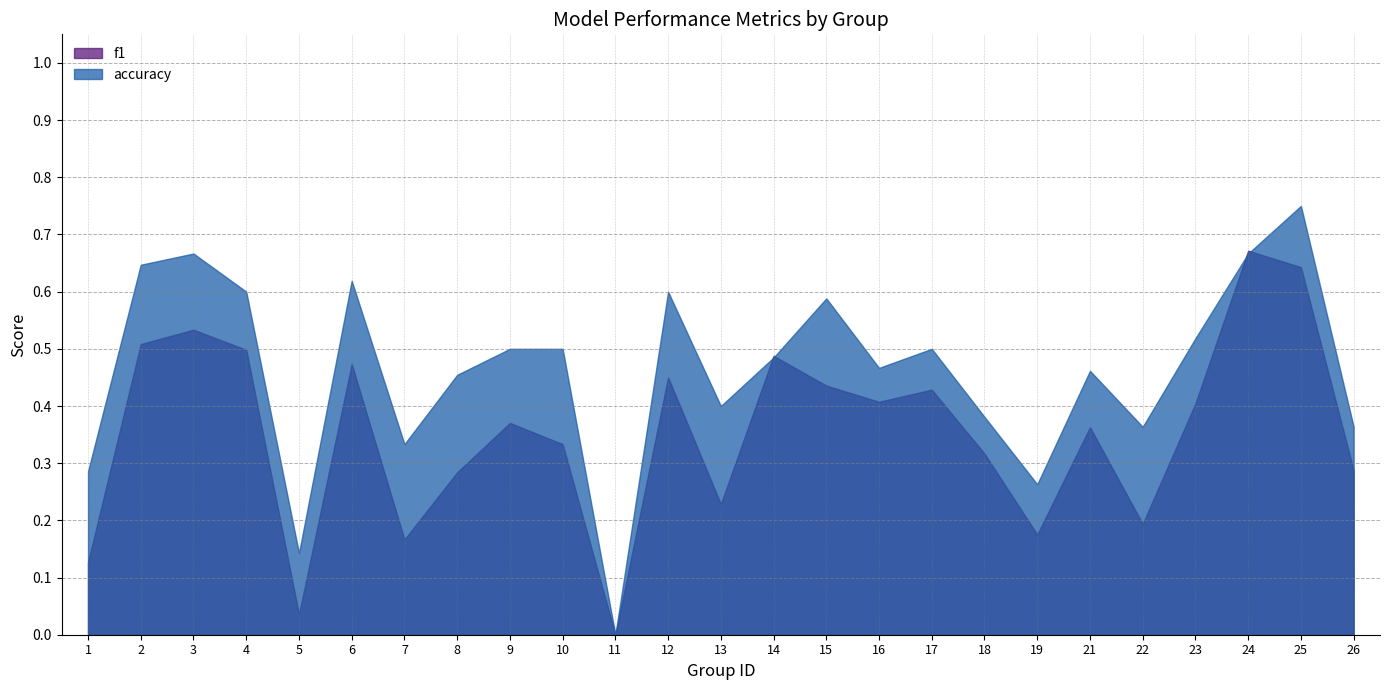

What is the difference between the maximum and minimum values in the f1 series?

0.7